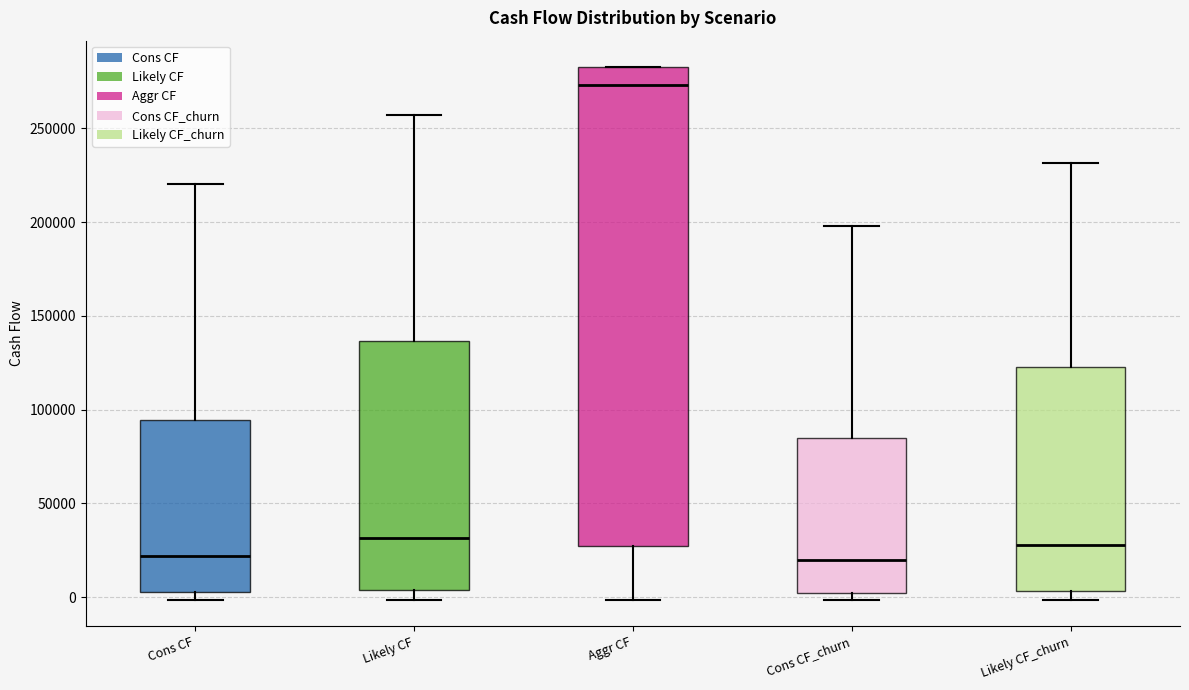

Where does the upper whisker of the box for Likely CF end on the y-axis? The values are not printed on the chart, so give them approximately, as read against the axis.

255000